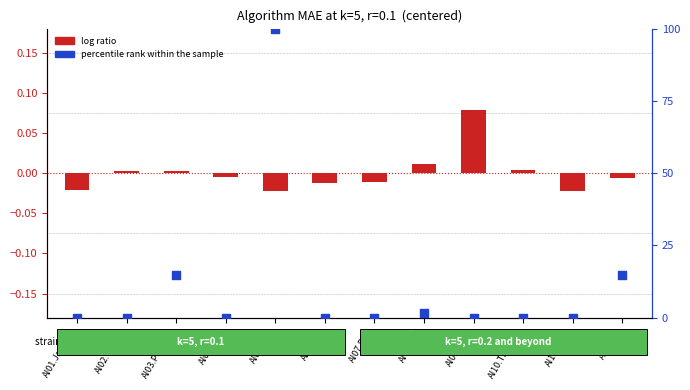

Which series has the largest total across all categories?

percentile rank within the sample